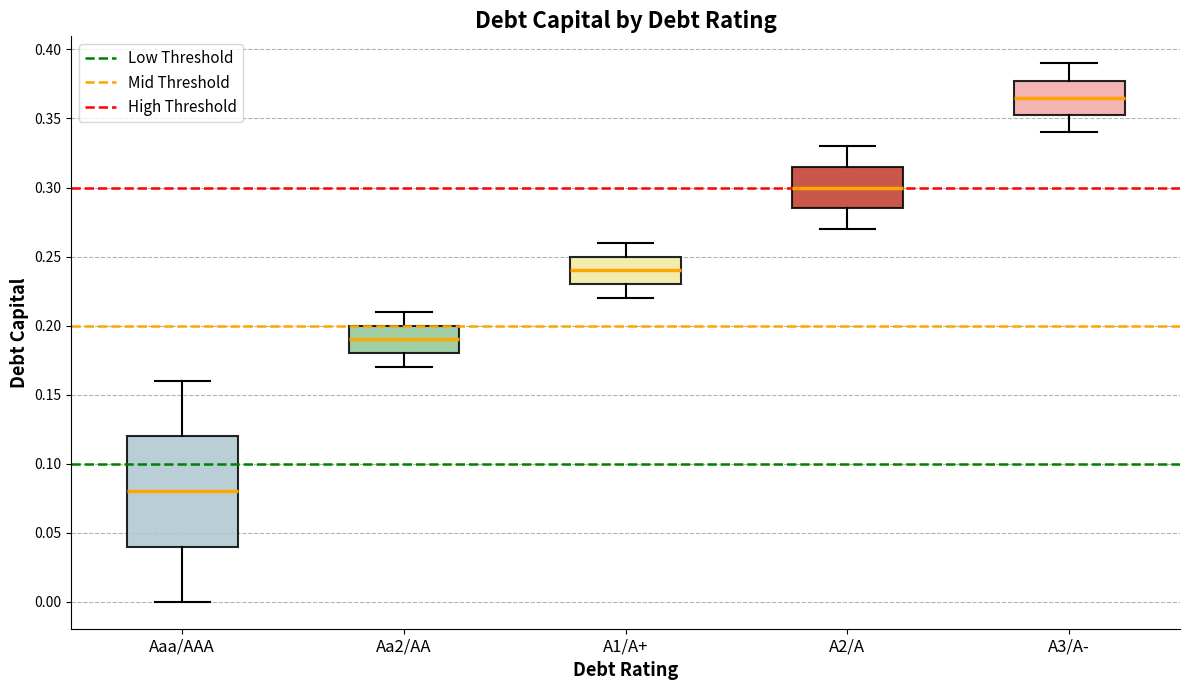

Reading left to right, transcribe this box plot: for each box, give where its median line is, the range the box spans, and where its two whiskers end, as read against the y-axis. The values are not printed on the chart, so give them approximately, as read against the axis.

Aaa/AAA: median 0.080, box 0.040 to 0.120, whiskers 0.000 to 0.160
Aa2/AA: median 0.190, box 0.180 to 0.200, whiskers 0.170 to 0.210
A1/A+: median 0.240, box 0.230 to 0.250, whiskers 0.220 to 0.260
A2/A: median 0.300, box 0.285 to 0.315, whiskers 0.270 to 0.330
A3/A-: median 0.365, box 0.355 to 0.380, whiskers 0.340 to 0.390